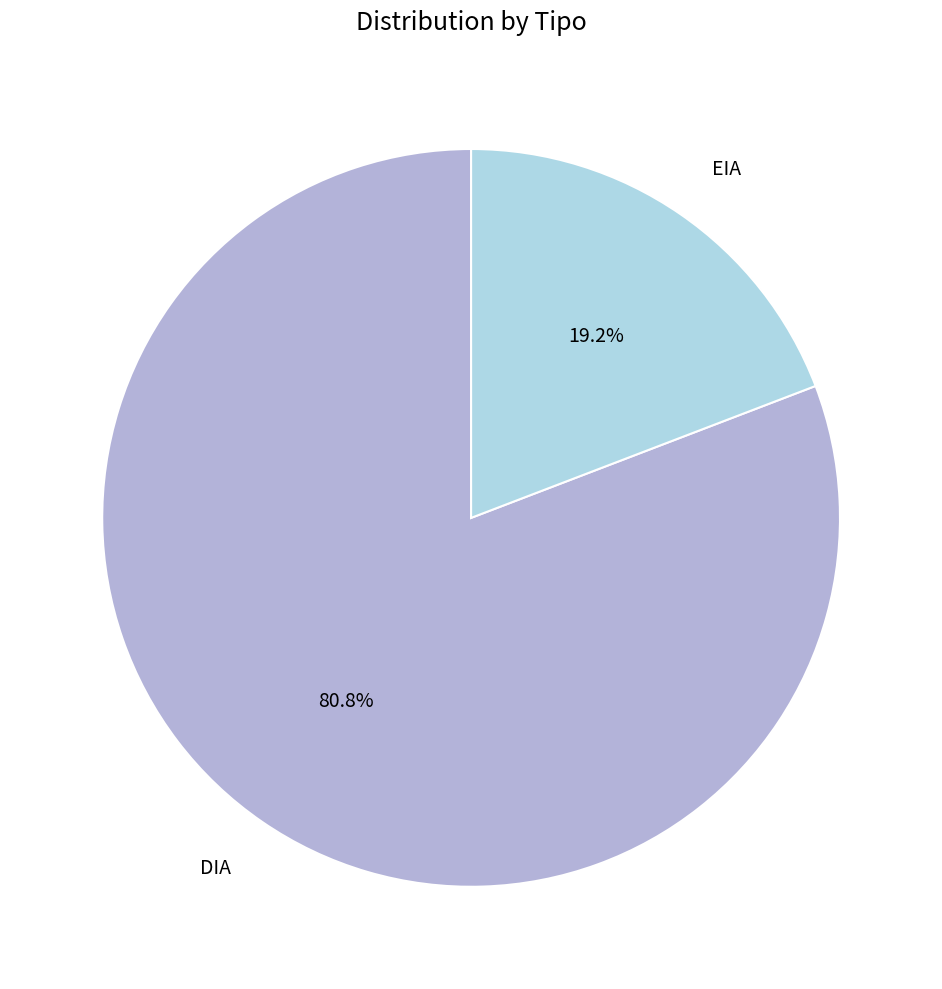

Rank the categories by value from highest to lowest.

DIA, EIA